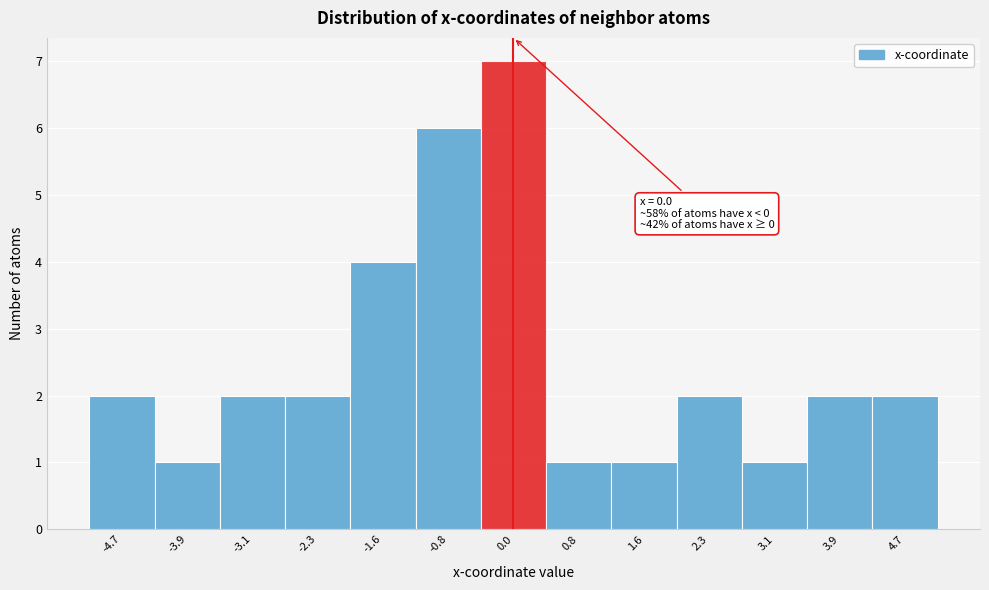

Over which range of the x-axis is the bar tallest?

-0.4 to 0.4